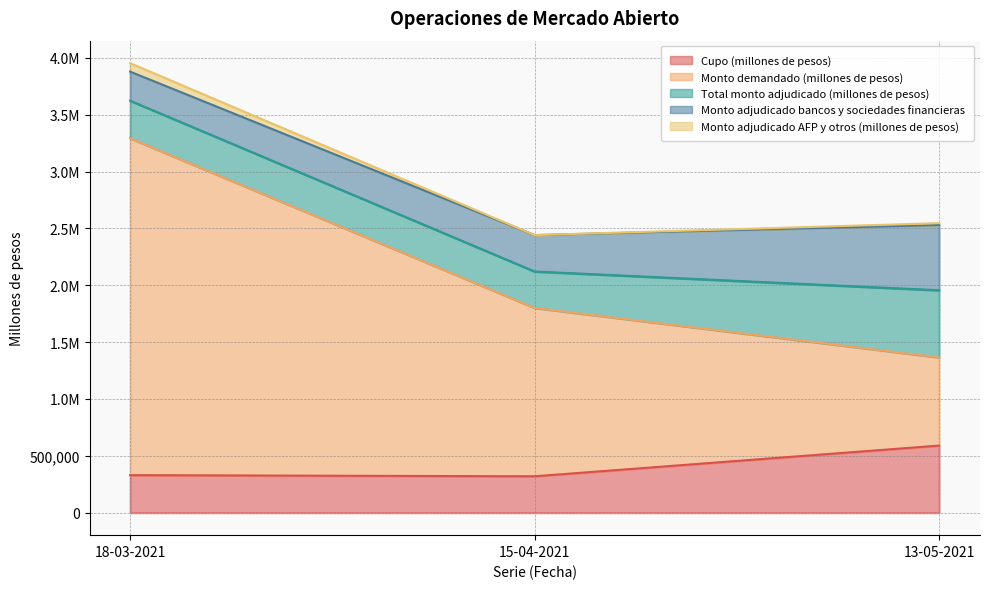

The Monto demandado (millones de pesos) series shows 1801000 at 15-04-2021. True or false?

True